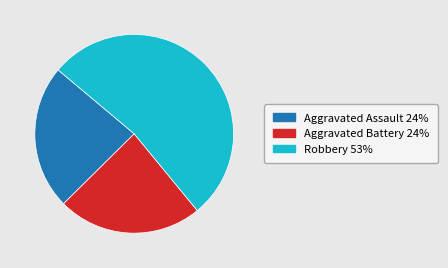

Does any single category account for the majority?

Yes